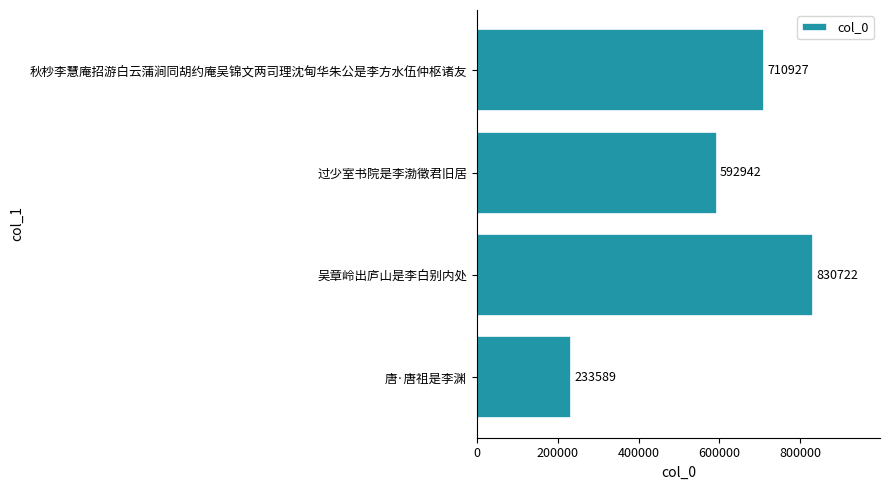

Approximately how many times larger is the value at 吴章岭出庐山是李白别内处 compared to 过少室书院是李渤徵君旧居?

1.4